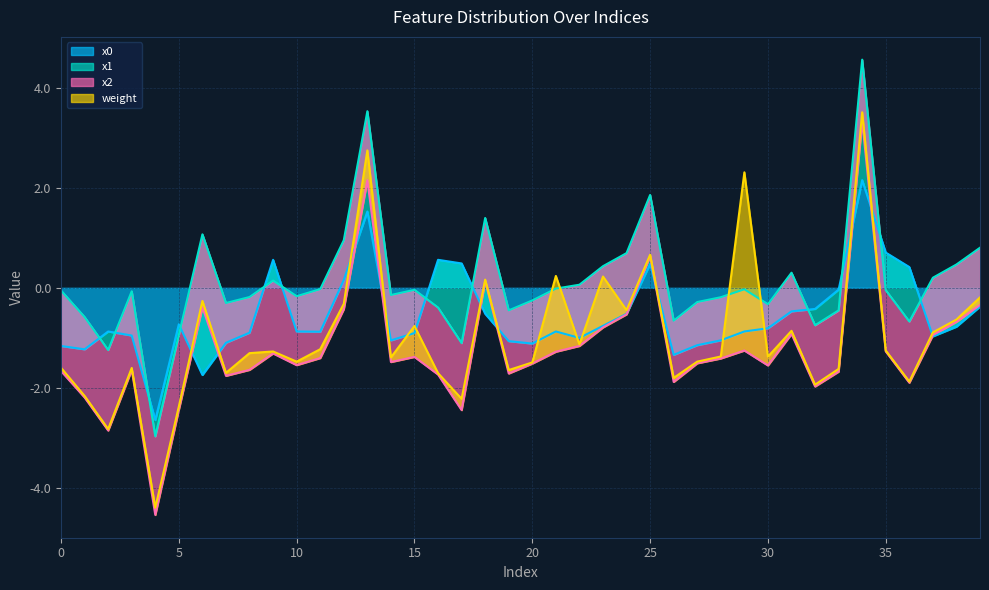

What is the maximum value for x0?

2.2